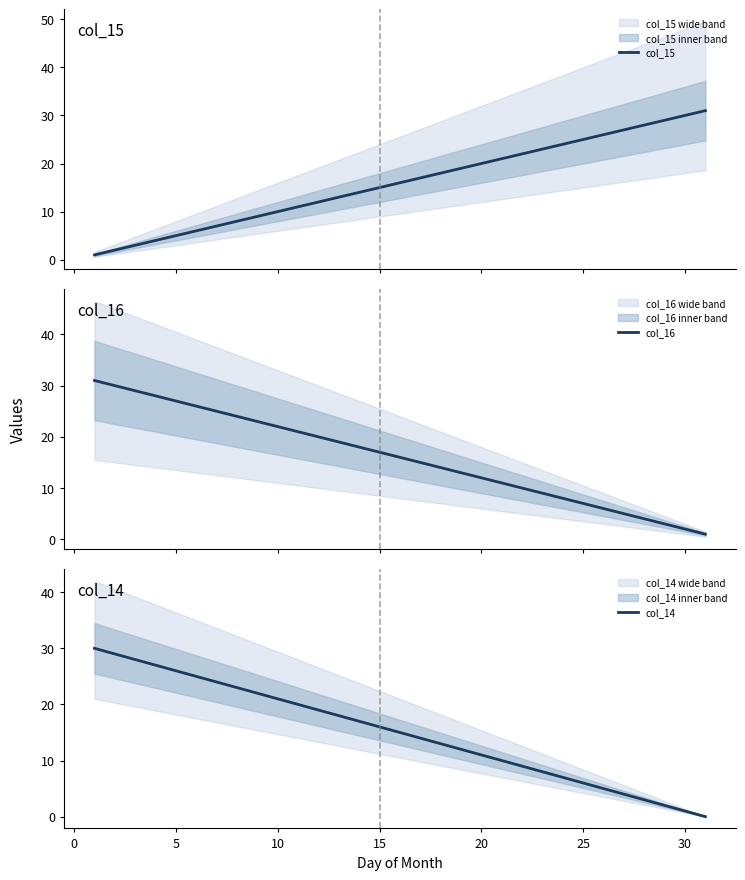

Reading left to right, what are all the values shown in this chart?

col_15: 1	2	3	4	5	6	7	8	9	10	11	12	13	14	15	16	17	18	19	20	21	22	23	24	25	26	27	28	29	30	31
col_16: 31	30	29	28	27	26	25	24	23	22	21	20	19	18	17	16	15	14	13	12	11	10	9	8	7	6	5	4	3	2	1
col_14: 30	29	28	27	26	25	24	23	22	21	20	19	18	17	16	15	14	13	12	11	10	9	8	7	6	5	4	3	2	1	0